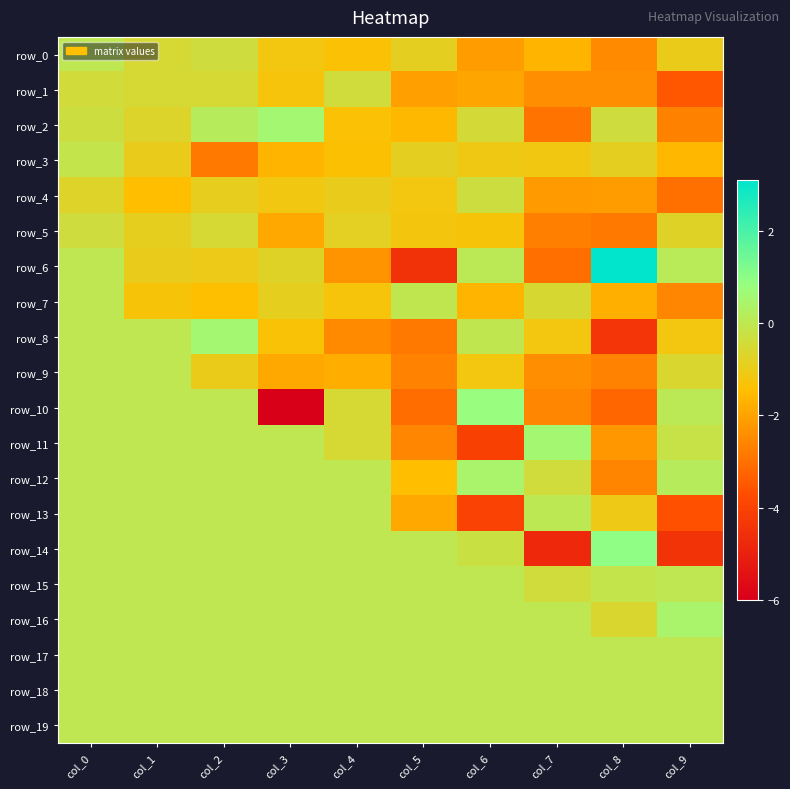

At which label is row_11 closest to -1?

col_4